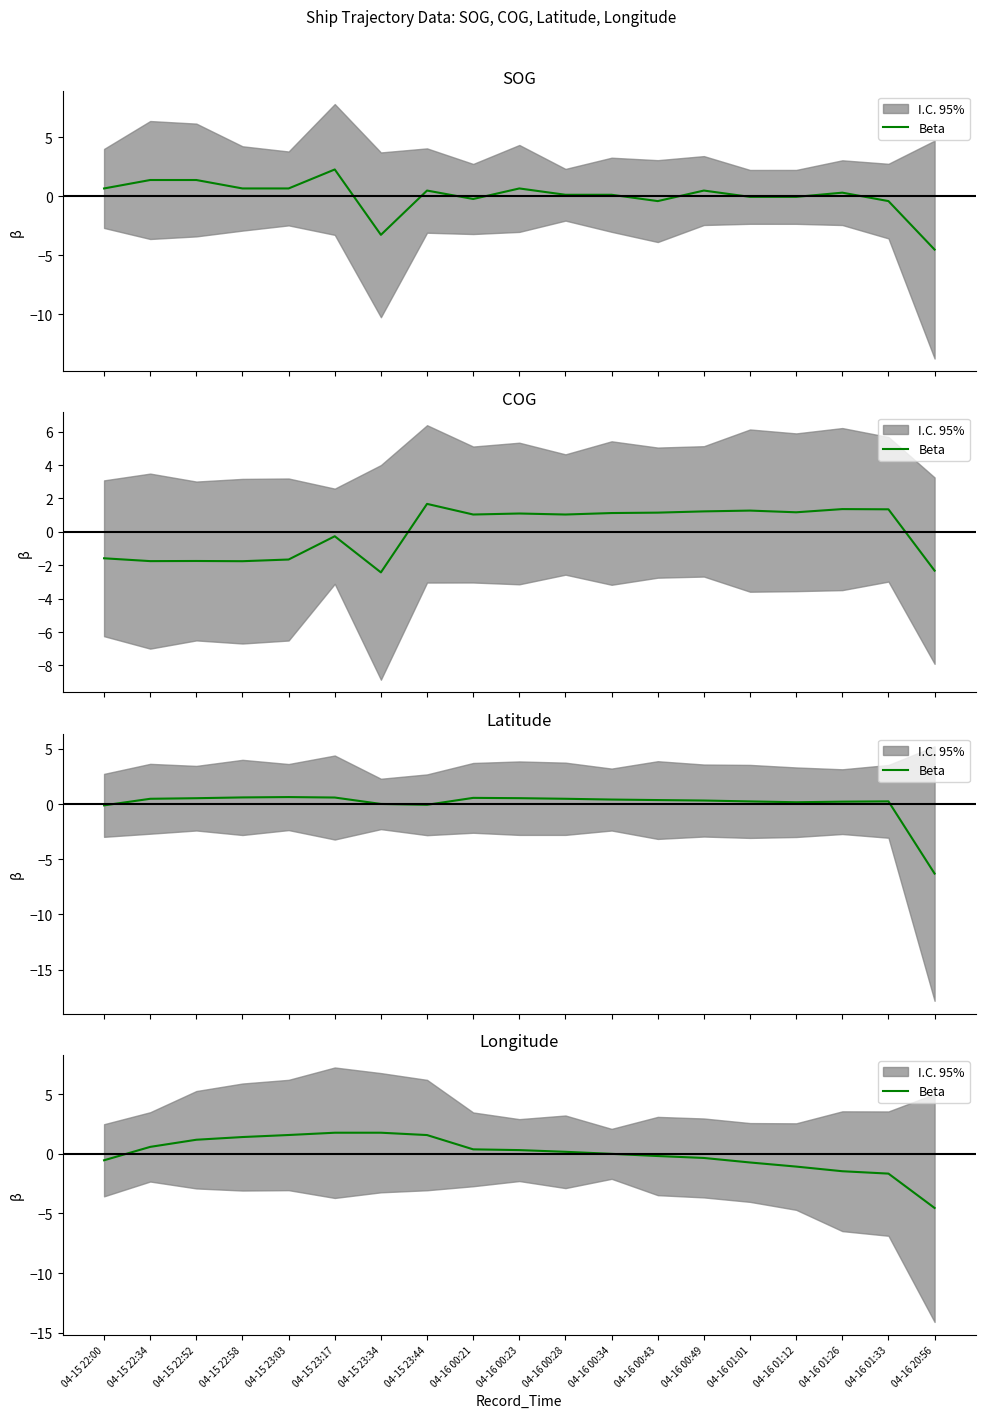

True or false: the data has more than 1 interior local peaks.

False